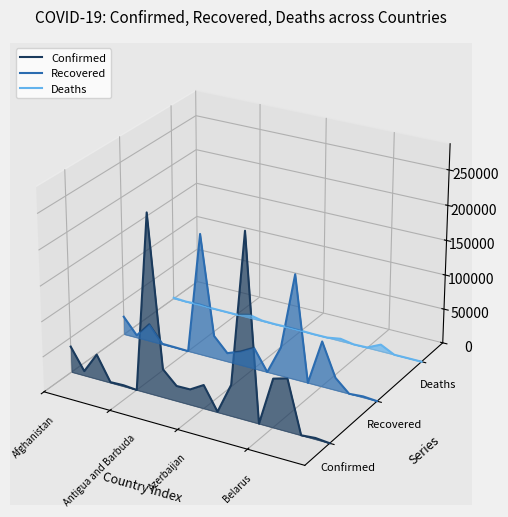

How many series are shown in this chart?

3